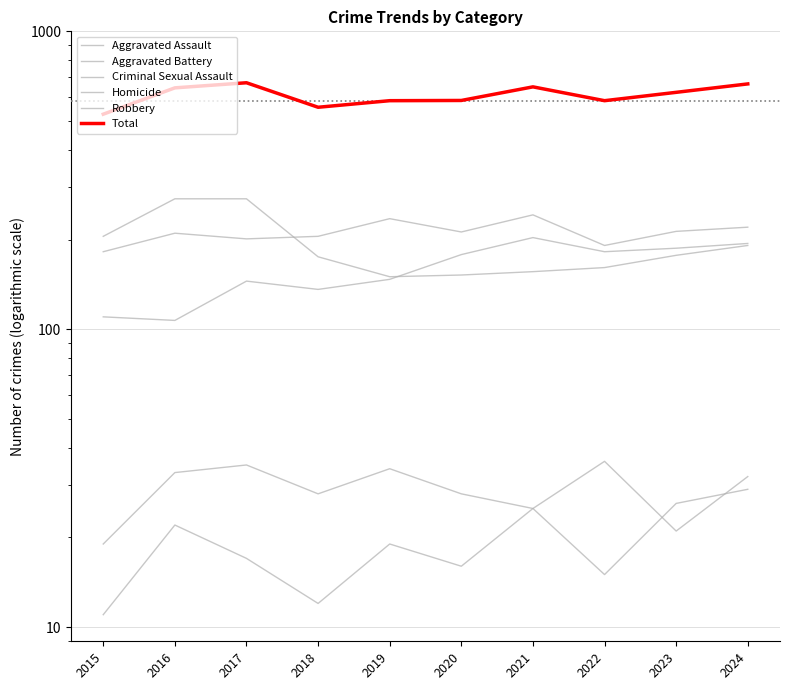

Reading right to left, transcribe all the data shown in this chart.

Aggravated Assault: 2024=194	2023=187	2022=182	2021=203	2020=178	2019=147	2018=136	2017=145	2016=107	2015=110
Aggravated Battery: 2024=220	2023=213	2022=191	2021=242	2020=212	2019=235	2018=205	2017=201	2016=210	2015=182
Criminal Sexual Assault: 2024=32	2023=21	2022=36	2021=25	2020=28	2019=34	2018=28	2017=35	2016=33	2015=19
Homicide: 2024=29	2023=26	2022=15	2021=25	2020=16	2019=19	2018=12	2017=17	2016=22	2015=11
Robbery: 2024=191	2023=177	2022=161	2021=156	2020=152	2019=150	2018=175	2017=274	2016=274	2015=205
Total: 2024=666	2023=624	2022=585	2021=651	2020=586	2019=585	2018=556	2017=672	2016=646	2015=527